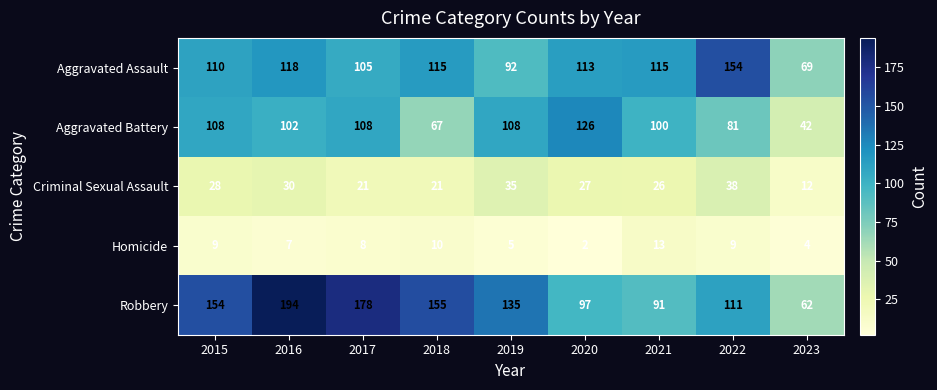

How many data points does each series have?

9